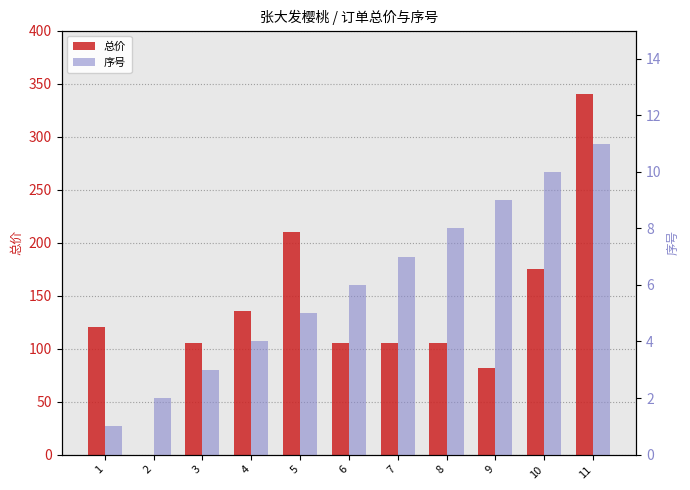

Which series has the largest range (max minus min)?

总价